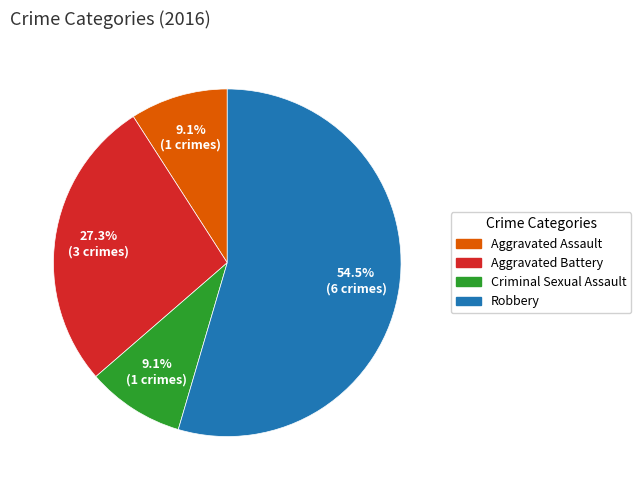

Is it true that Aggravated Assault is 21% of the pie?

False